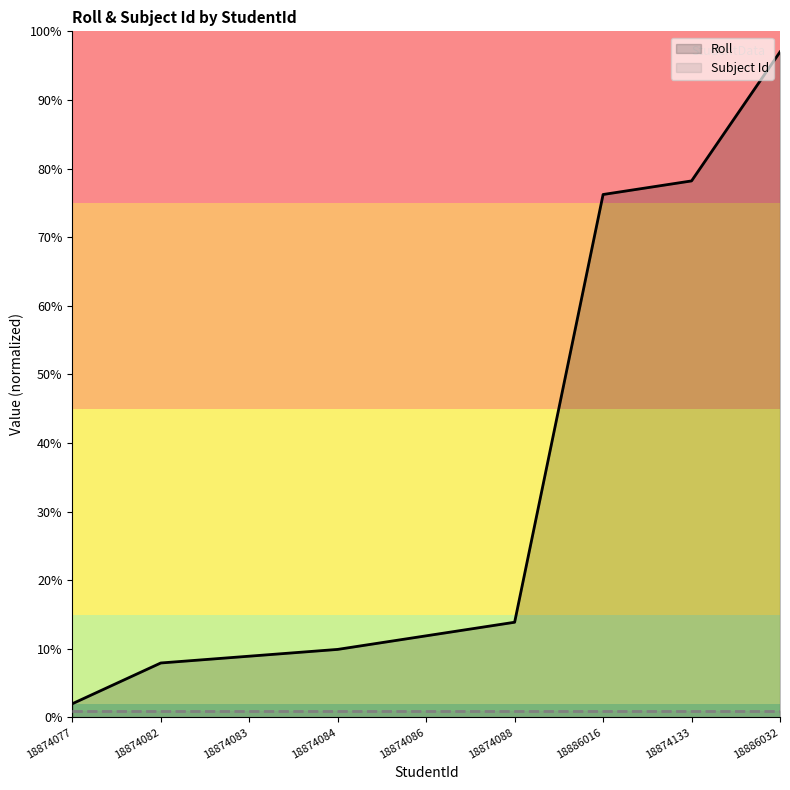

Reading right to left, extract all data points from this chart.

Roll: 97.0	78.2	76.2	13.9	11.9	9.9	8.9	7.9	2.0
Subject Id: 1.0	1.0	1.0	1.0	1.0	1.0	1.0	1.0	1.0